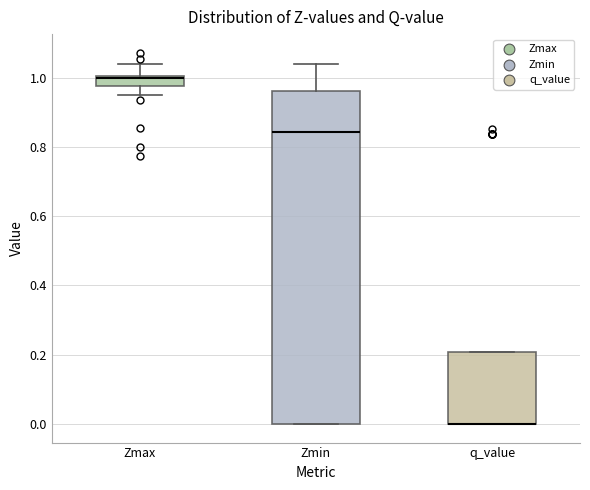

Where is the upper edge of the box for q_value on the y-axis? The values are not printed on the chart, so give them approximately, as read against the axis.

0.20